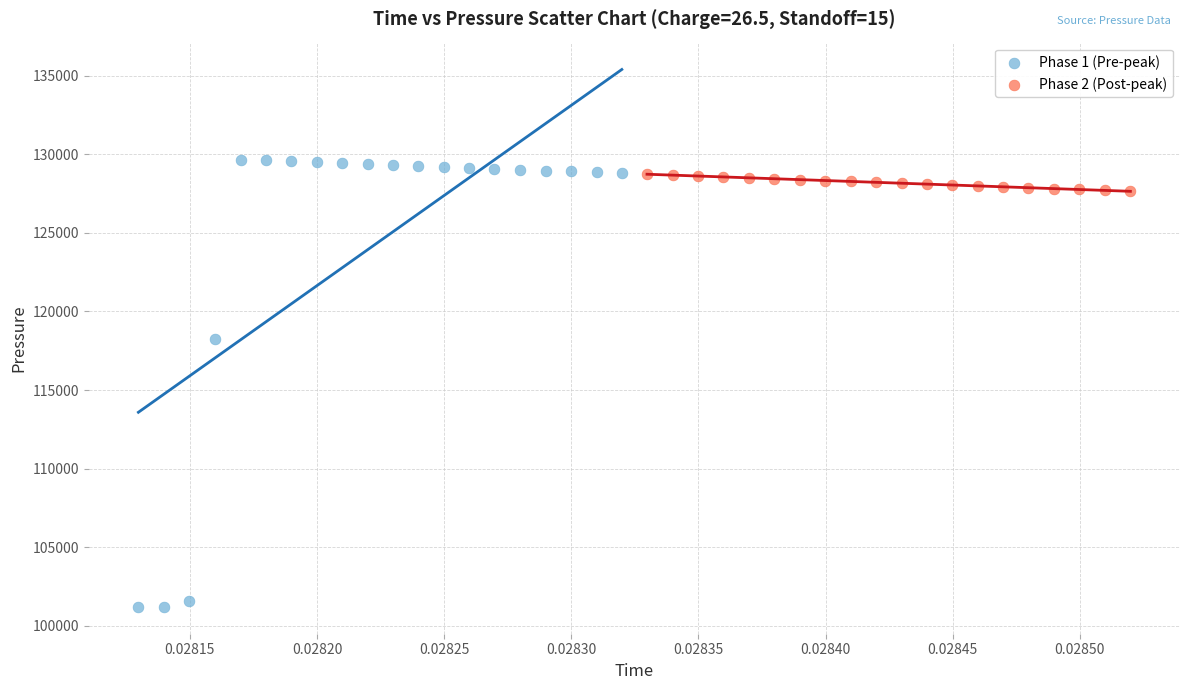

Which series contains the highest Y value?

Phase 1 (Pre-peak)